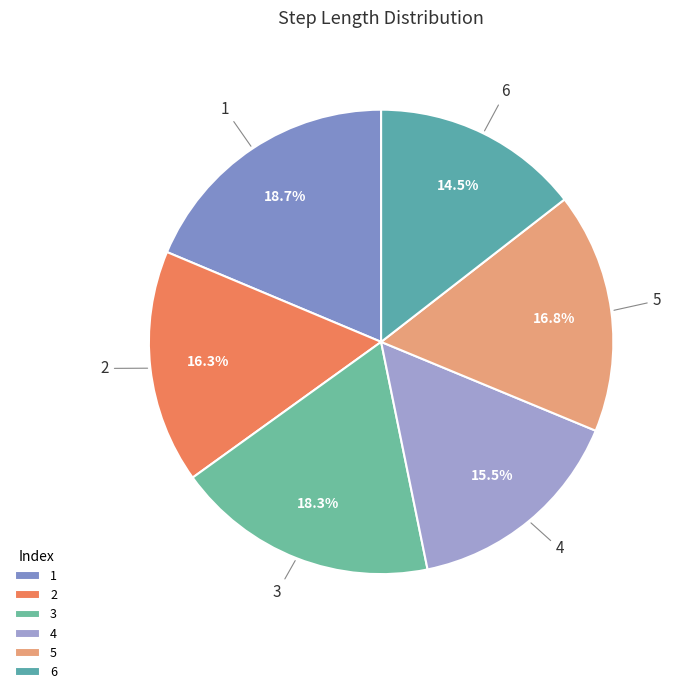

Is it true that 2 is 5% of the pie?

False